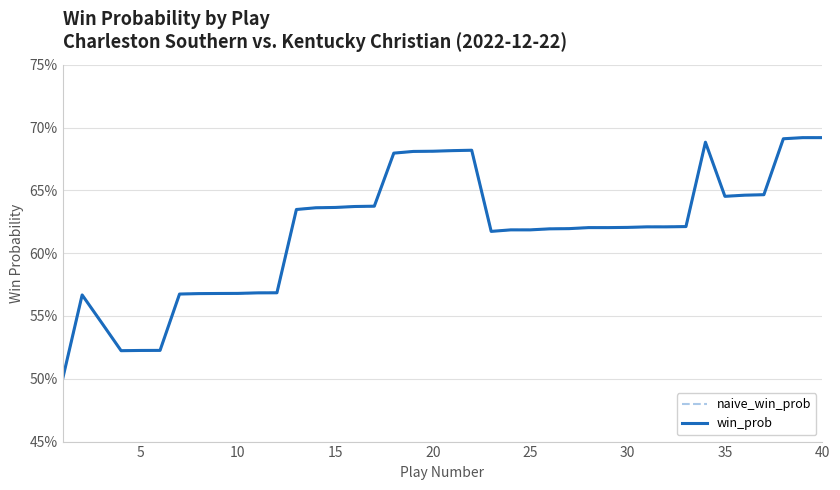

True or false: win_prob and naive_win_prob intersect in this chart.

False